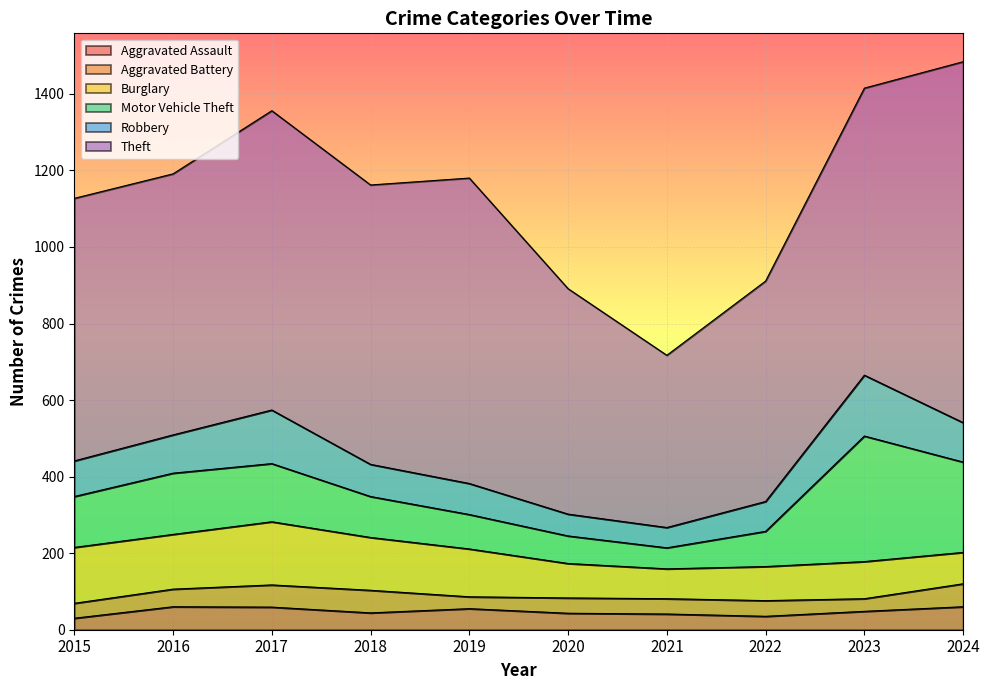

Reading left to right, list all the values displayed in this chart.

Aggravated Assault: 2015=30	2016=60	2017=59	2018=44	2019=55	2020=43	2021=41	2022=35	2023=48	2024=60
Aggravated Battery: 2015=39	2016=46	2017=58	2018=59	2019=31	2020=40	2021=40	2022=41	2023=33	2024=60
Burglary: 2015=146	2016=143	2017=165	2018=138	2019=125	2020=90	2021=78	2022=89	2023=97	2024=82
Motor Vehicle Theft: 2015=133	2016=160	2017=152	2018=107	2019=90	2020=72	2021=55	2022=92	2023=328	2024=236
Robbery: 2015=93	2016=100	2017=140	2018=84	2019=81	2020=57	2021=53	2022=78	2023=159	2024=103
Theft: 2015=686	2016=682	2017=782	2018=730	2019=798	2020=589	2021=450	2022=576	2023=750	2024=943